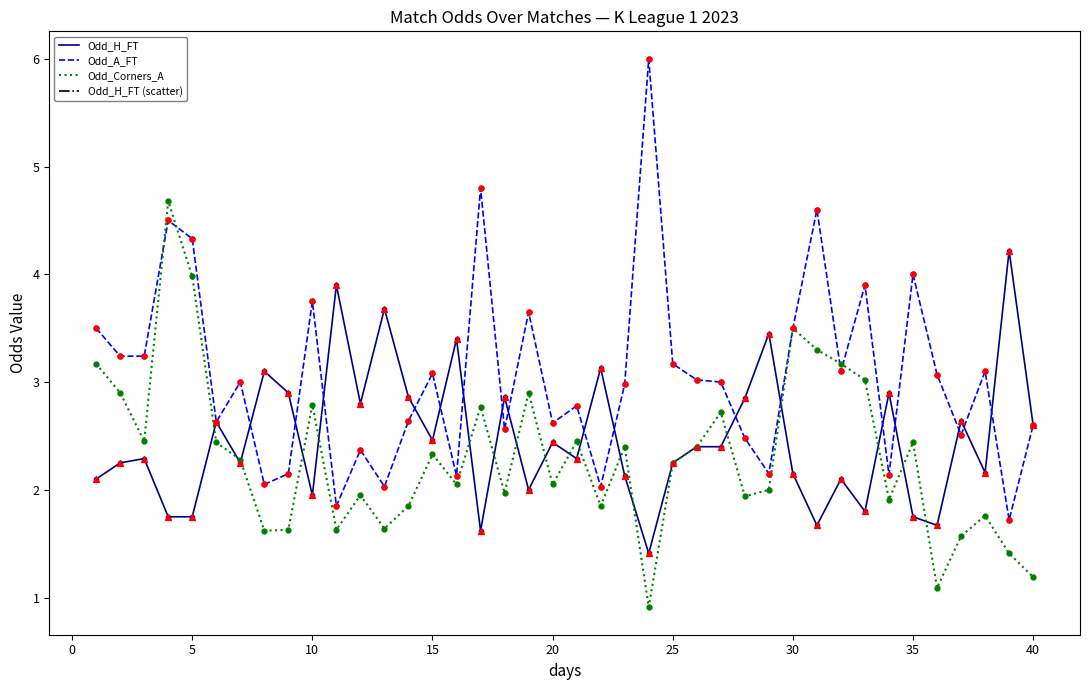

Which series has the largest total across all categories?

Odd_A_FT